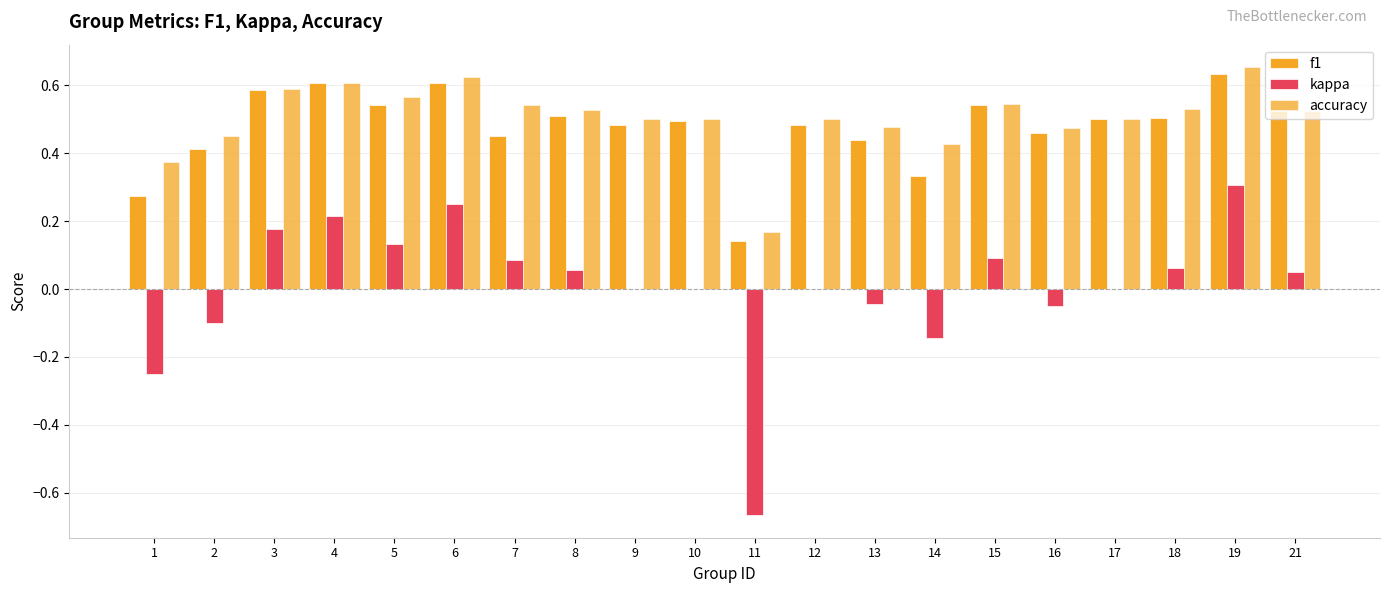

Are the bars horizontal?

No